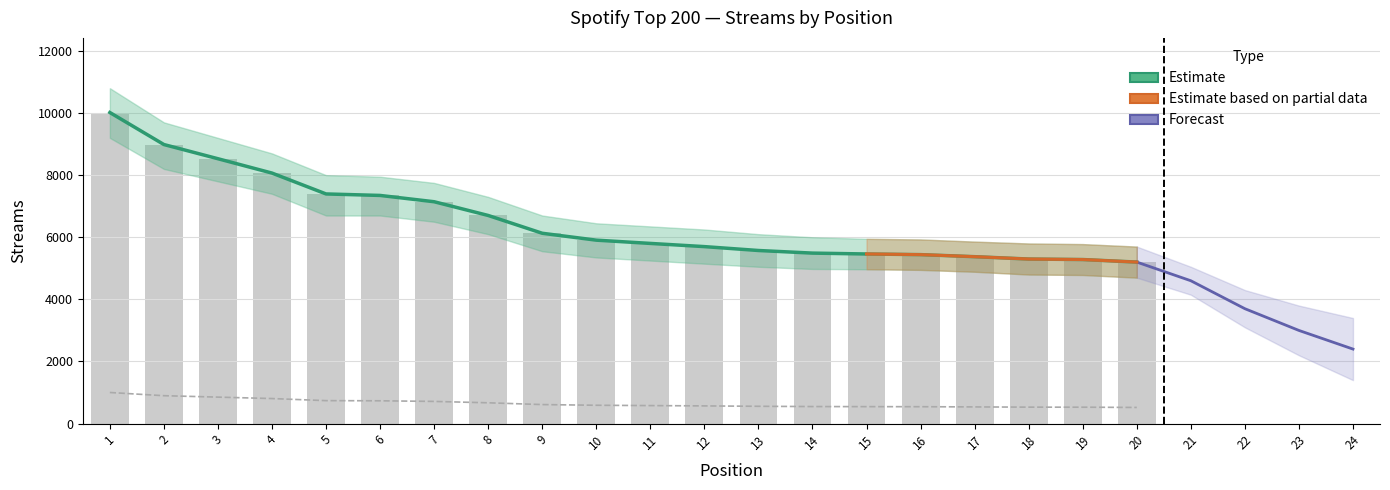

What is the sum of the values at 20 and 4?

13268